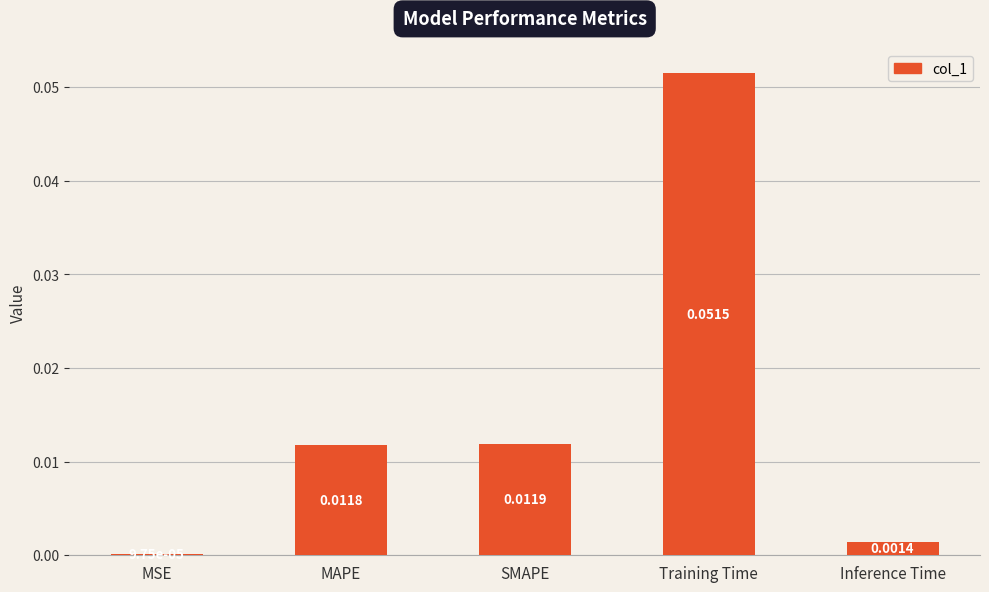

Which has a higher value, SMAPE or MAPE?

SMAPE